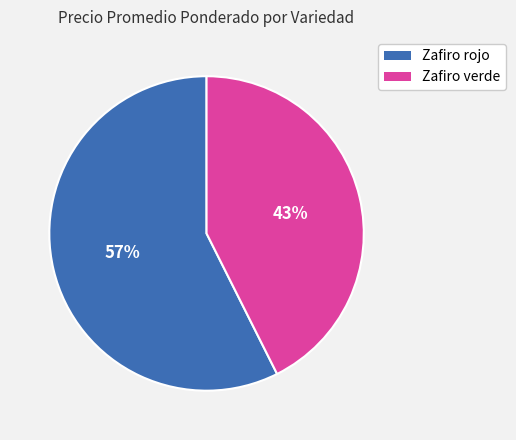

What percentage is the Zafiro rojo slice, to the nearest percent?

57%